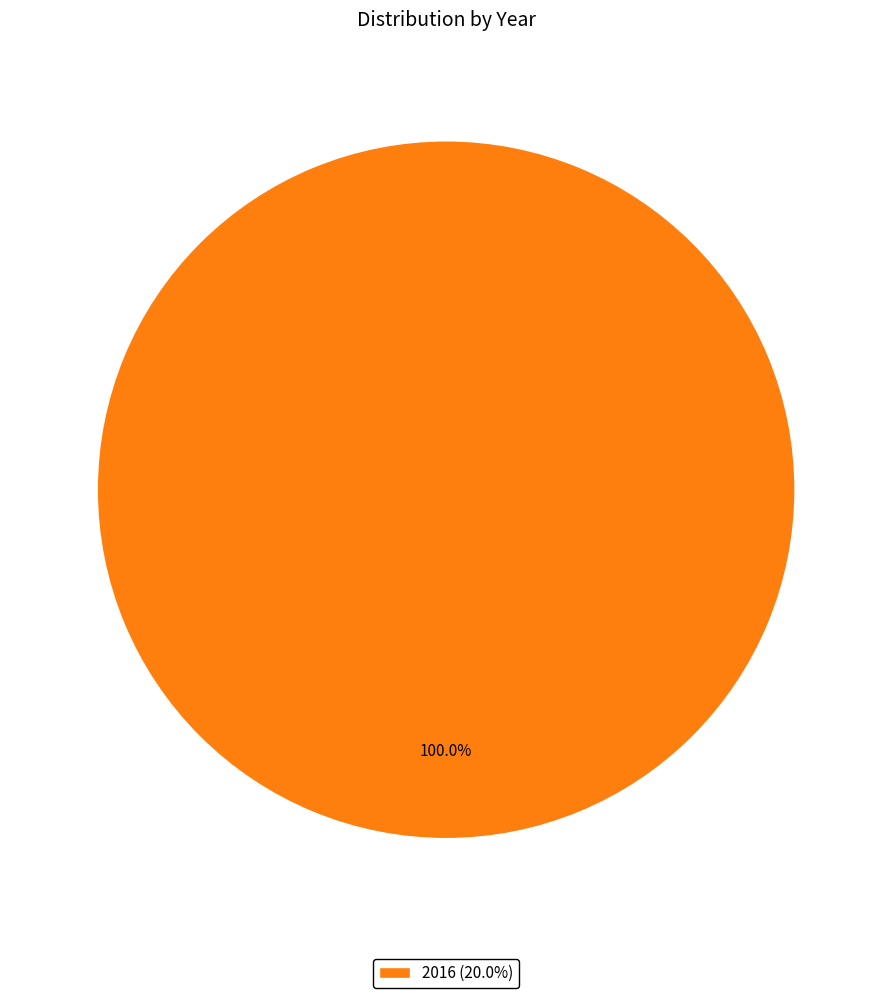

Rank the categories by value from highest to lowest.

2016 (20.0%)